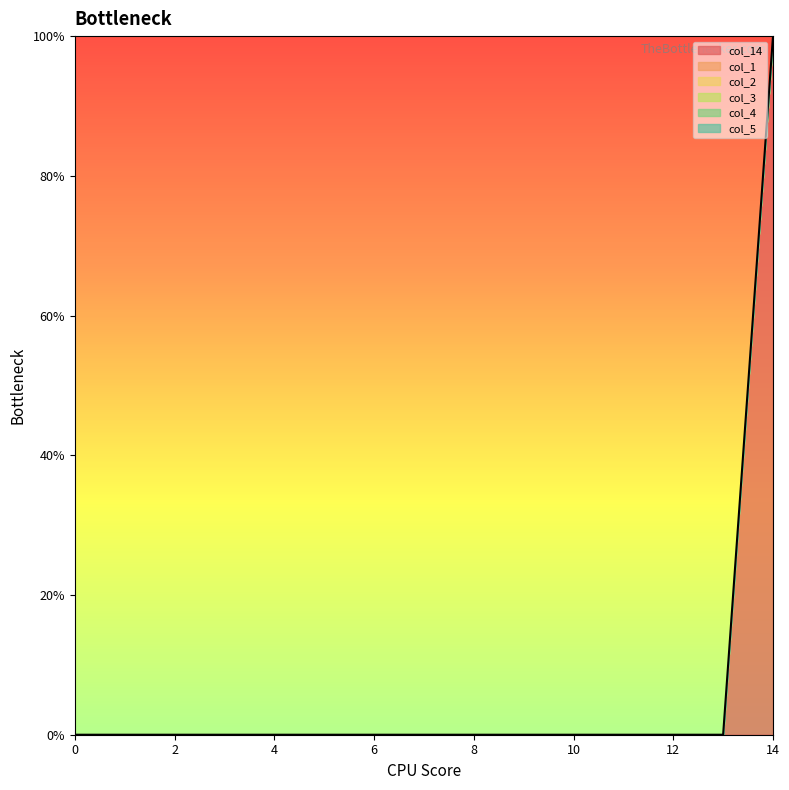

How many lines are shown in the chart?

6